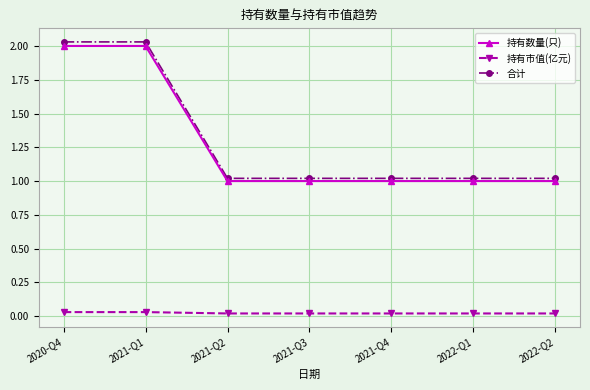

True or false: 持有市值(亿元) and 持有数量(只) intersect in this chart.

False